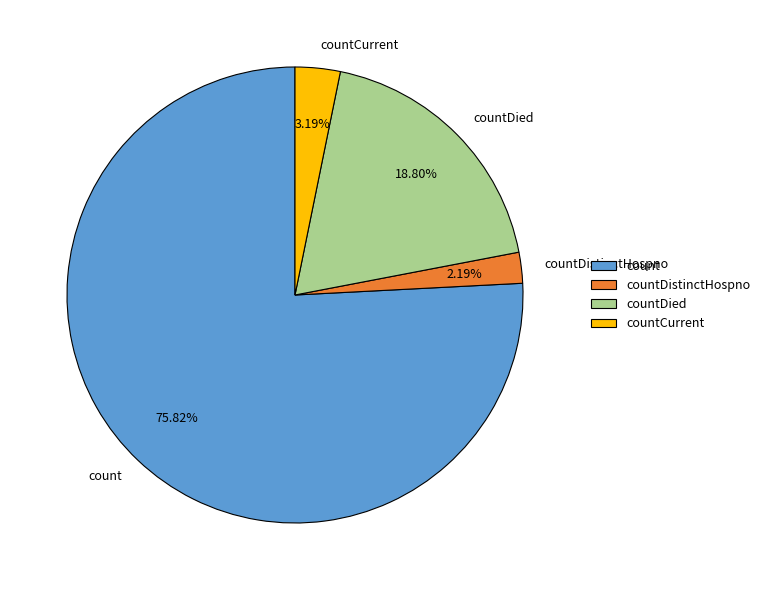

Does count account for over 50% of the chart?

Yes